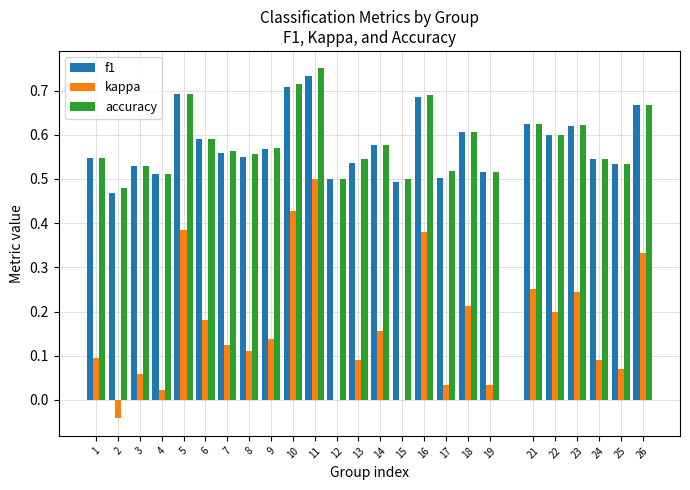

What is the sum of all accuracy values?

14.5